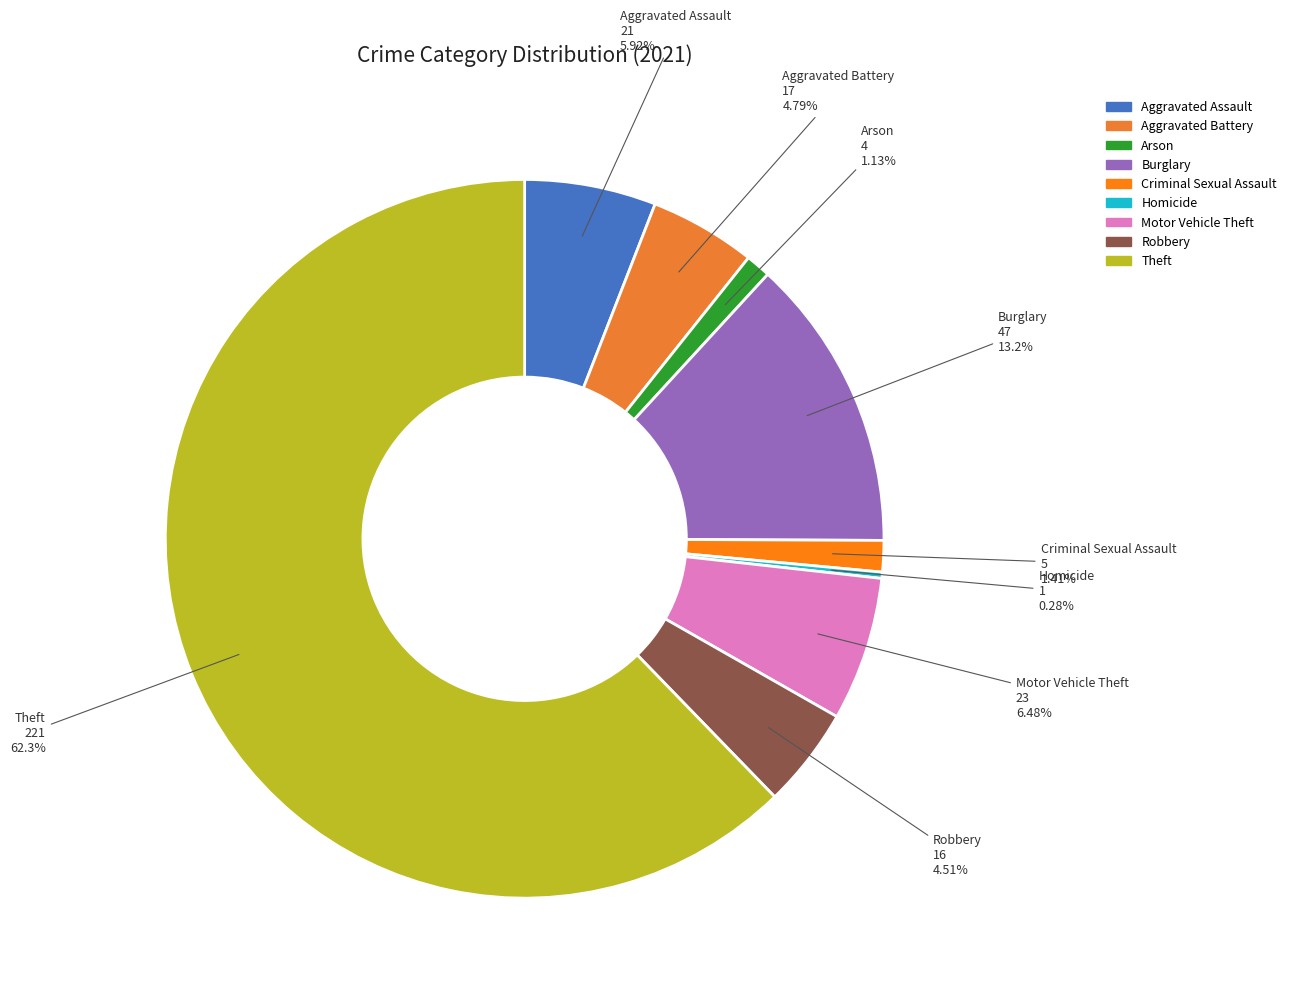

To the nearest percent, what is the difference between the Aggravated Assault and Aggravated Battery slice percentages?

1%